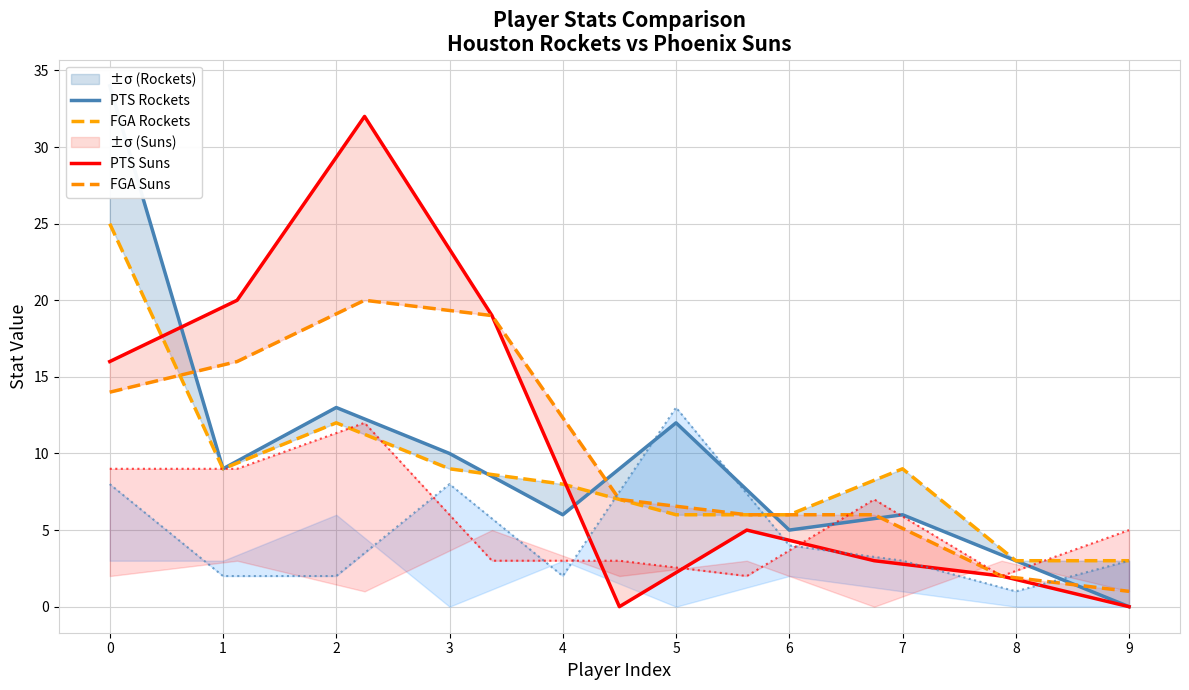

In FGA_Rockets, how many points are lower than both neighbors (excluding endpoints)?

1